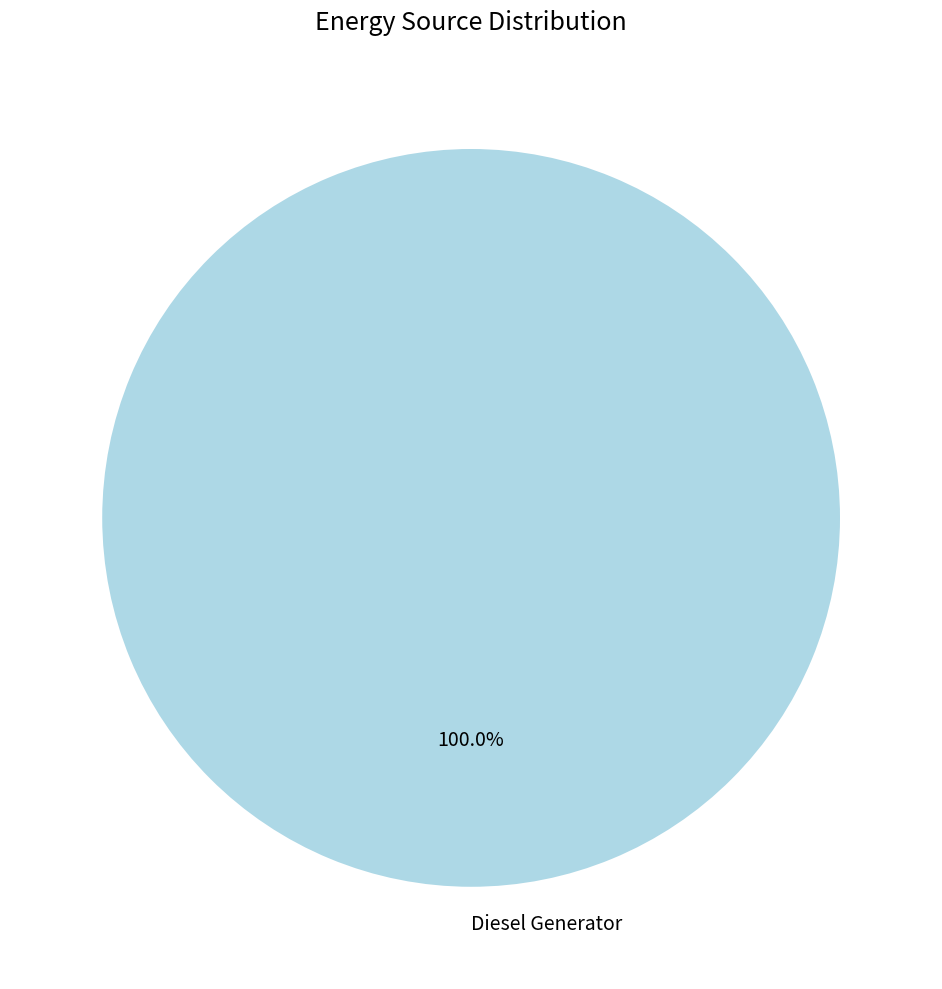

Rank the categories by value from lowest to highest.

Diesel Generator